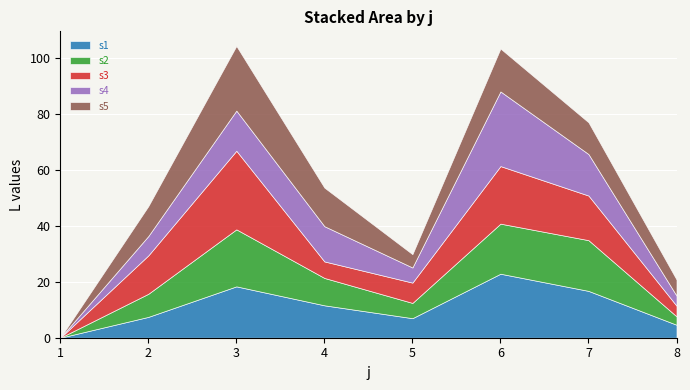

What is the highest value of the s1 series?

22.9